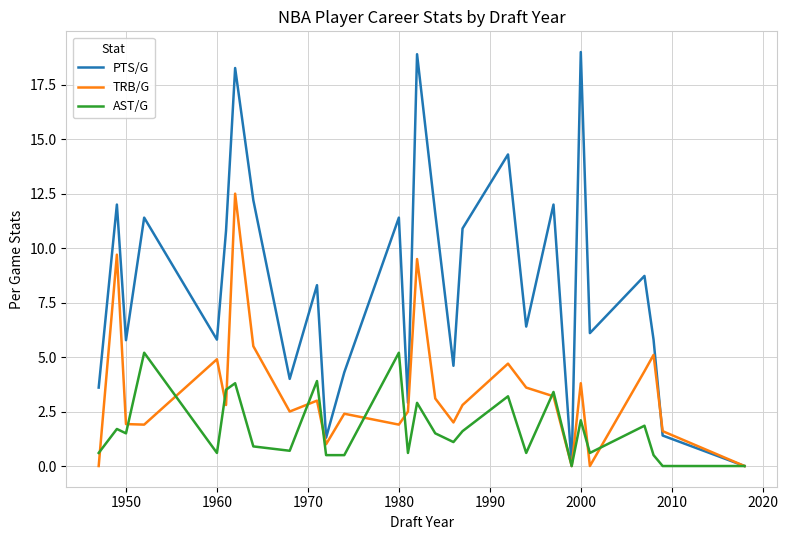

Which series has the largest range (max minus min)?

PTS/G